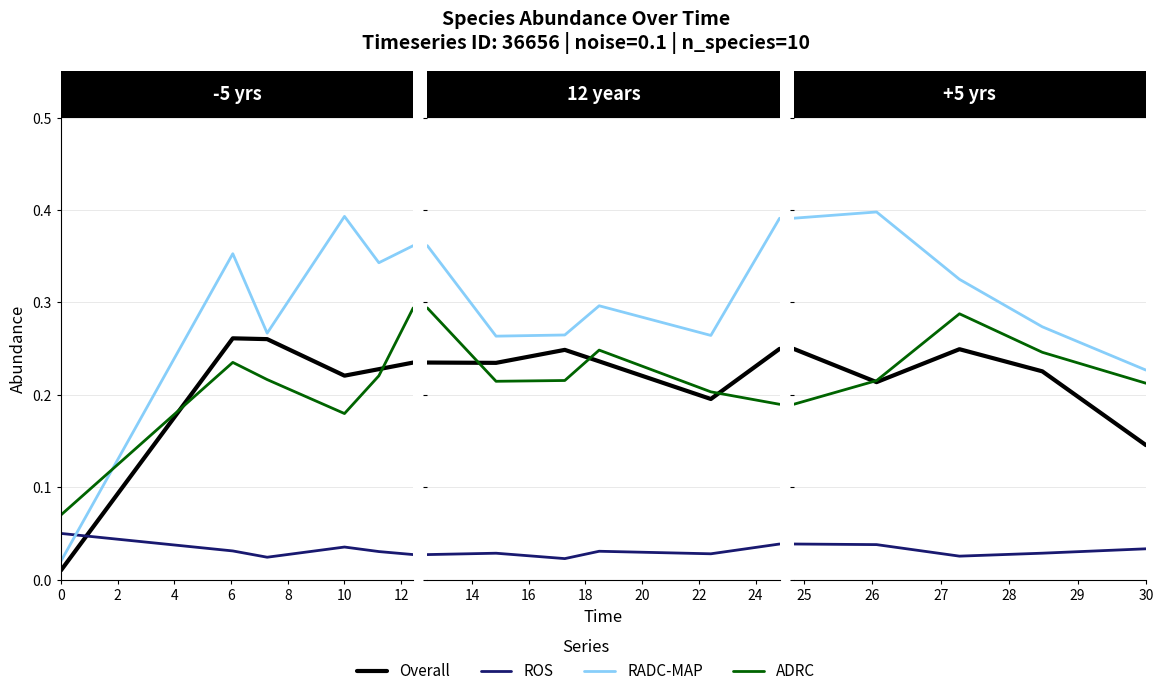

The ROS series shows 0.0 at 6. True or false?

False